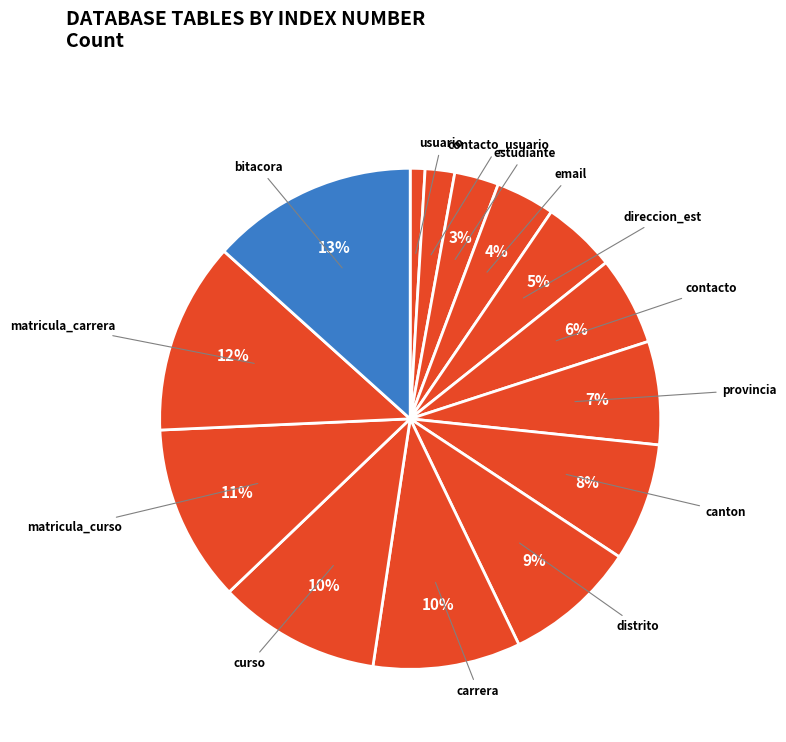

Is usuario the majority of the pie?

No